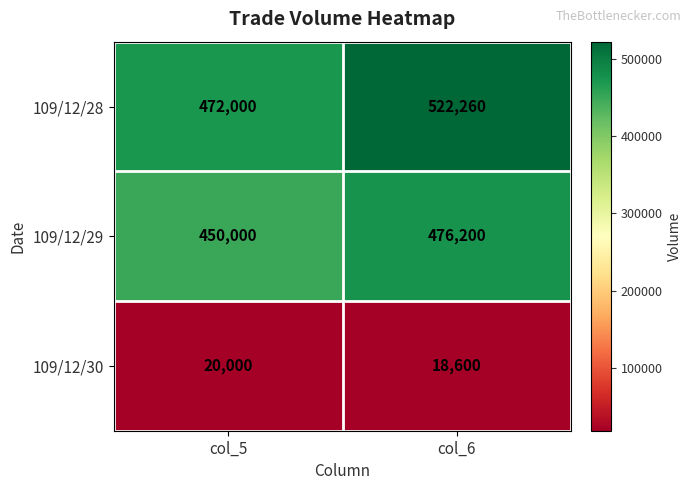

Reading right to left, list all the values displayed in this chart.

109/12/28: col_6=522260	col_5=472000
109/12/29: col_6=476200	col_5=450000
109/12/30: col_6=18600	col_5=20000